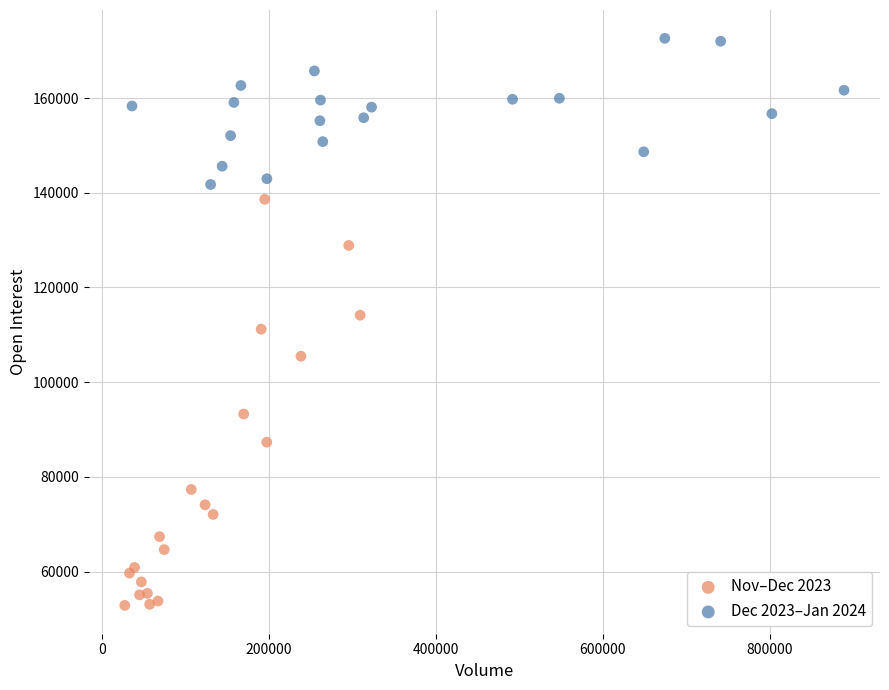

Which series has the largest Y range (max minus min)?

Nov–Dec 2023